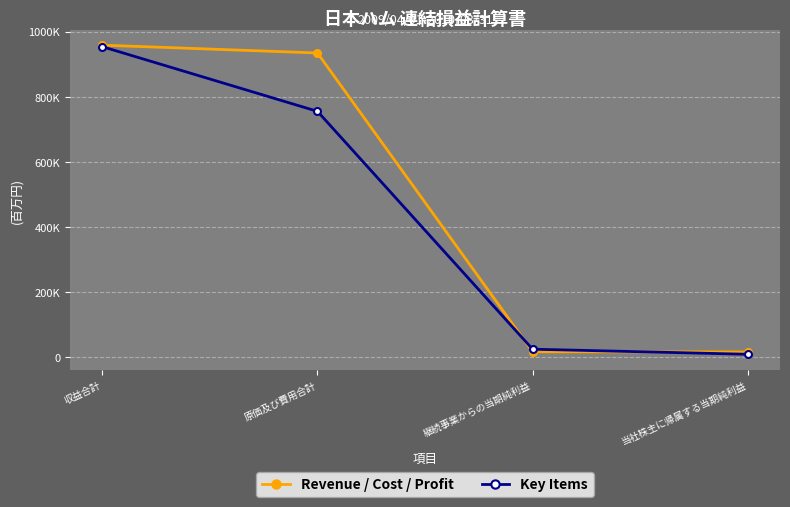

The value of Key Items at 収益合計 is 953616. True or false?

True